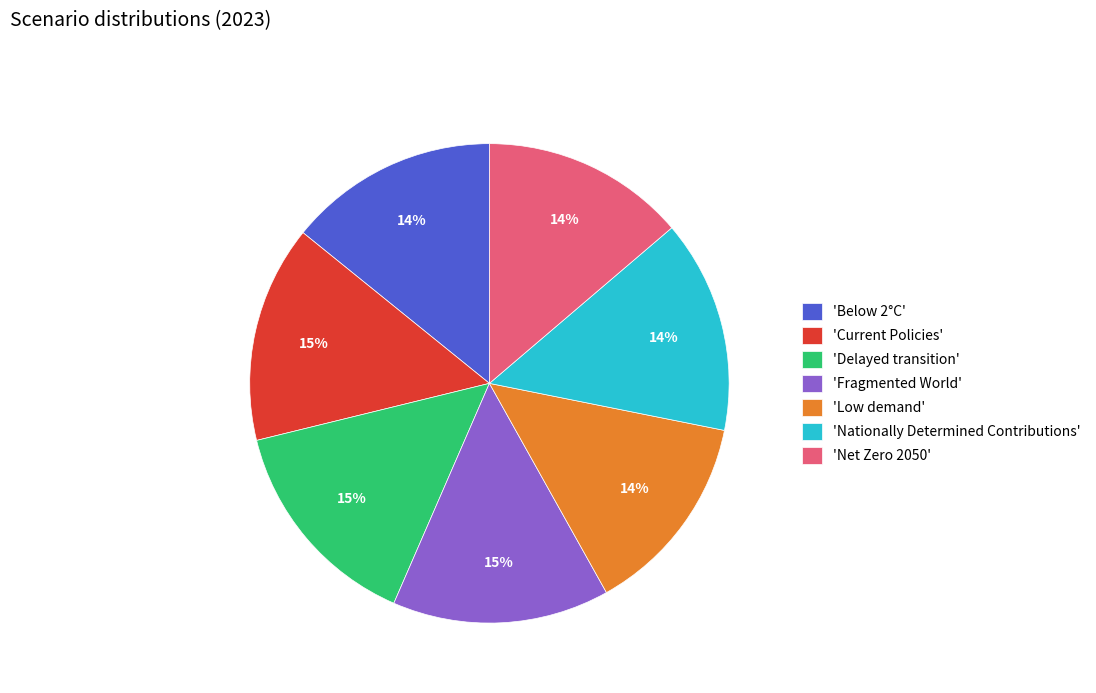

What percentage is the 'Current Policies' slice, to the nearest percent?

15%